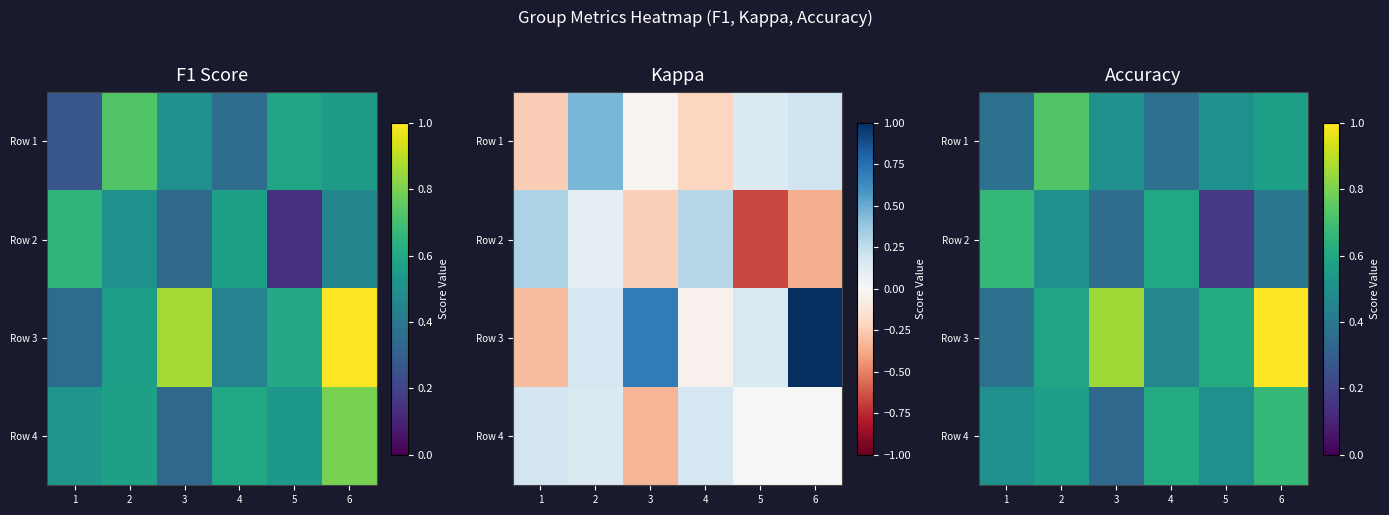

Count the Row 3 values in the range 0 to 1.

6